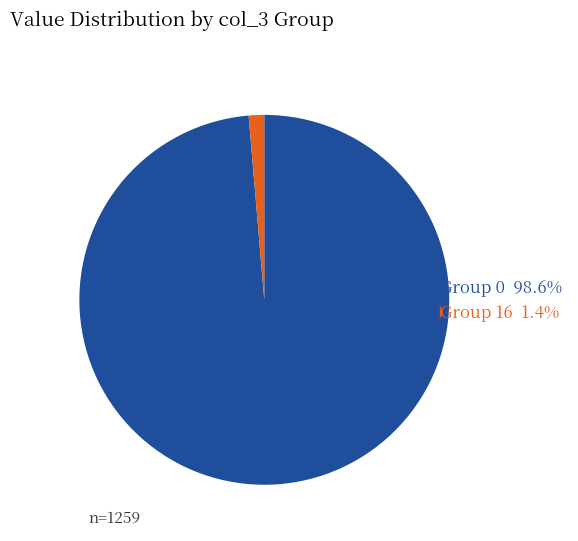

Is there a majority slice in this chart?

Yes